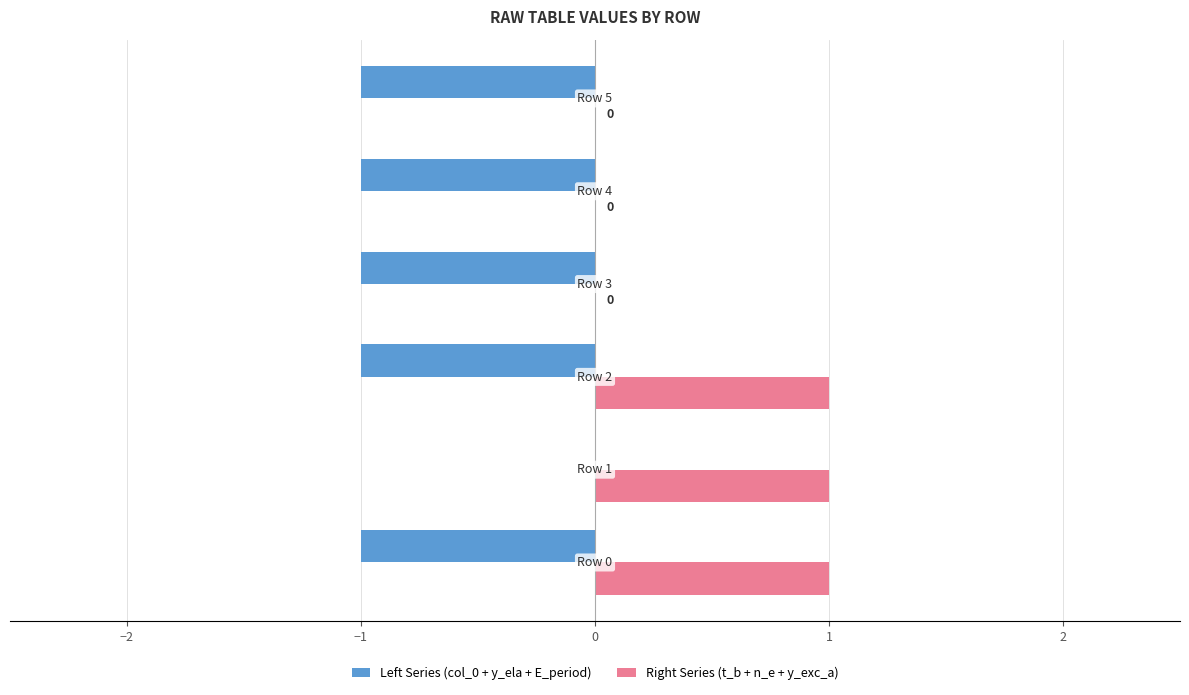

What is the sum of all Right Series (t_b + n_e + y_exc_a) values?

3